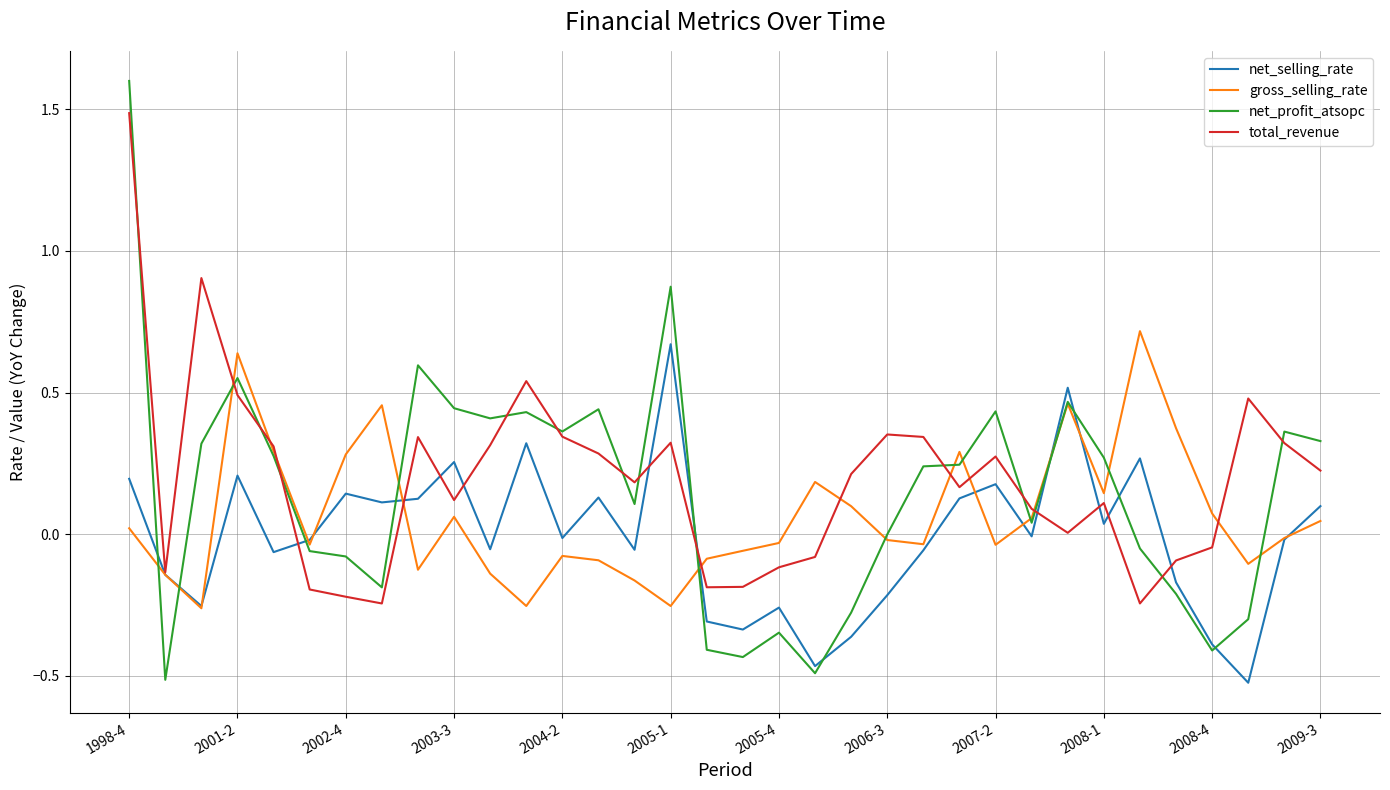

What is the highest value of the net_profit_atsopc series?

1.6